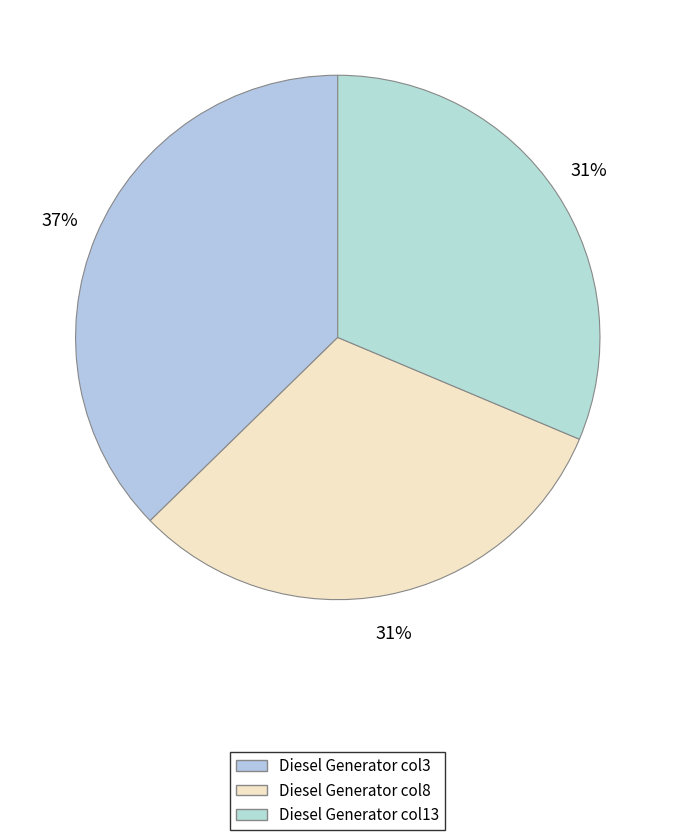

Count the number of slices in the pie.

3